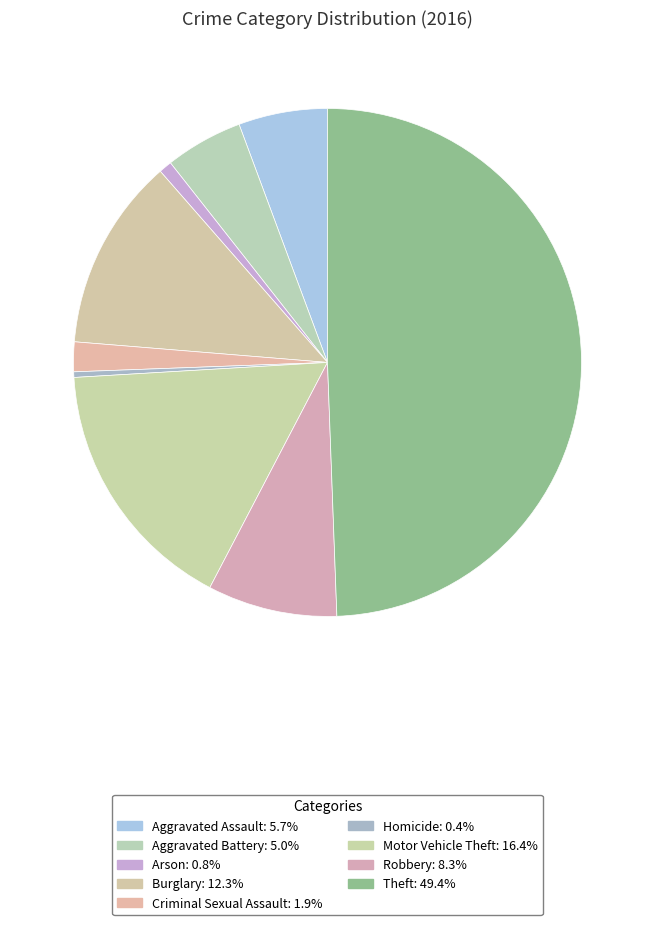

Is it true that Aggravated Assault is 12% of the pie?

False